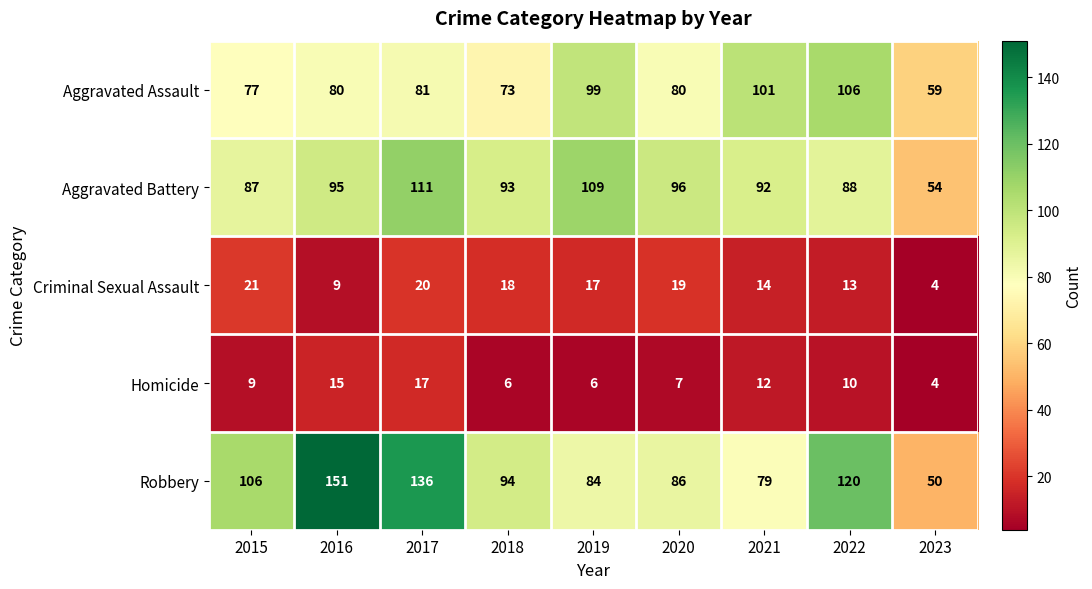

Is it true that Criminal Sexual Assault equals 4 at 2023?

True